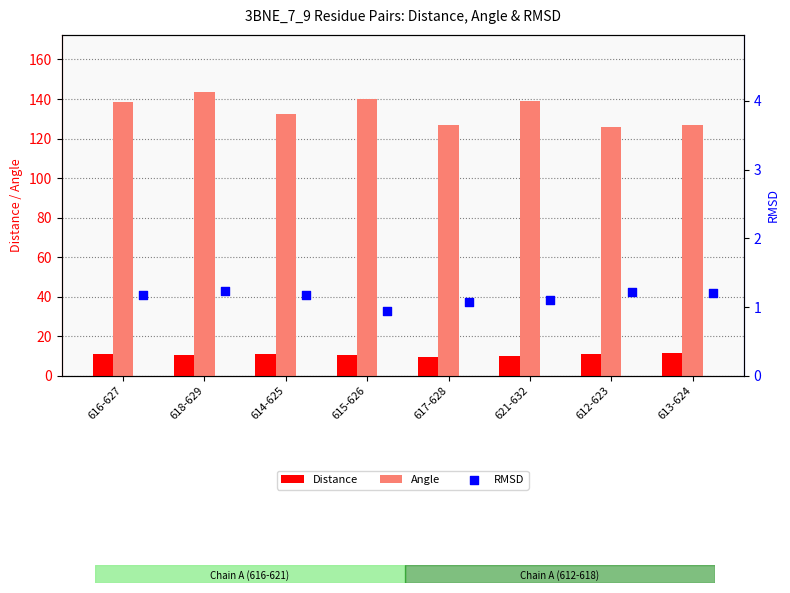

Which category has the highest value in the Angle series?

618-629